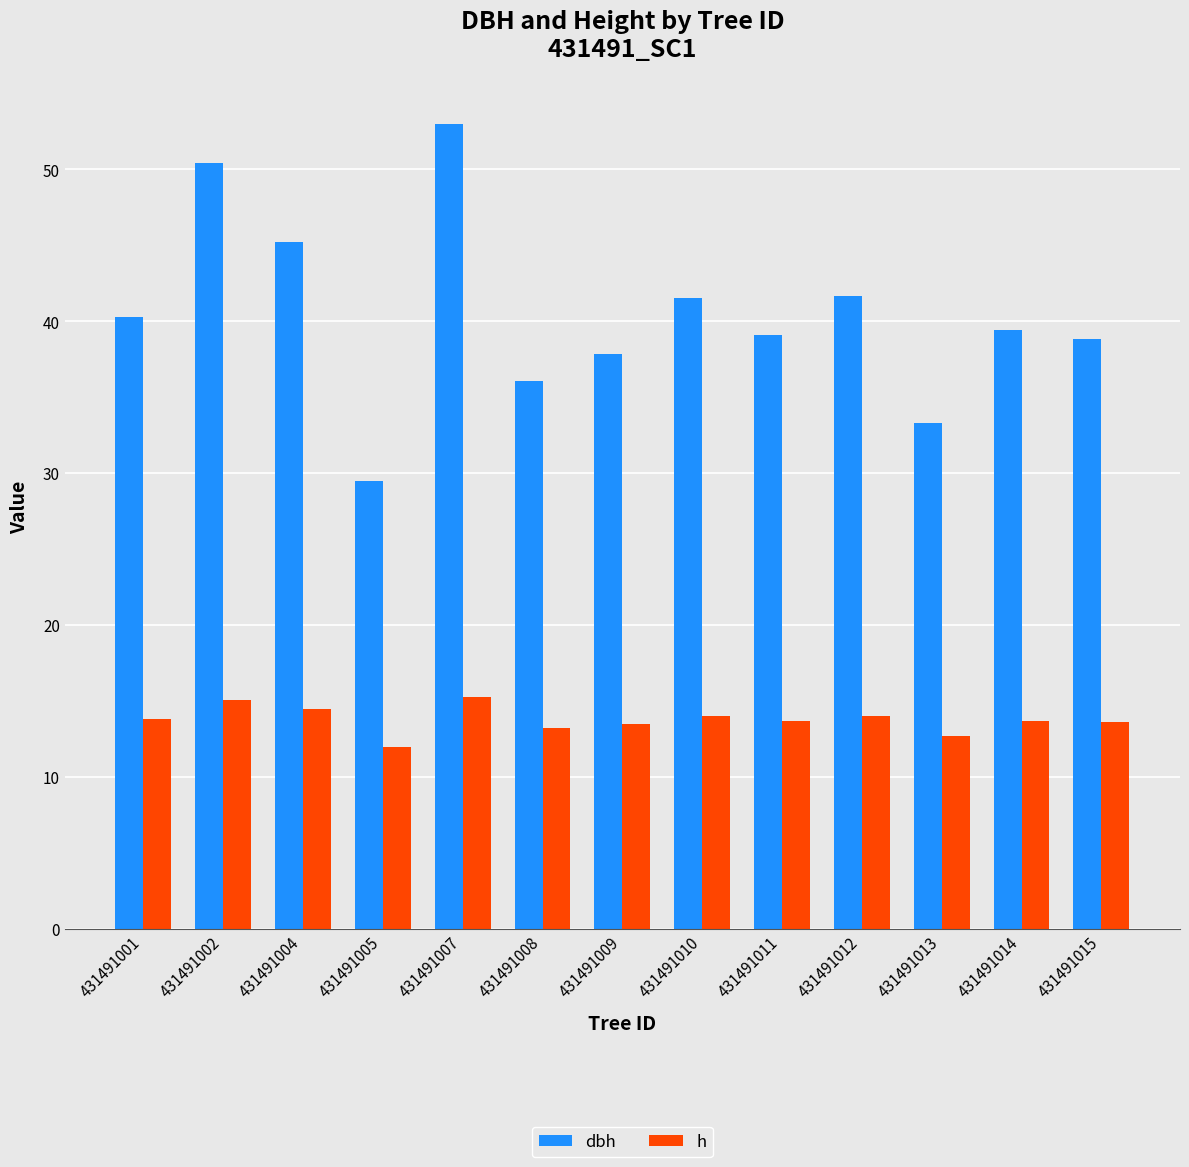

What is the average value of the dbh series?

40.5